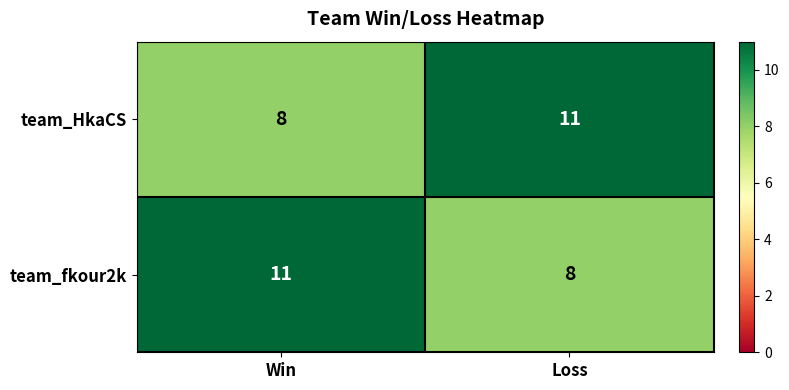

What is the sum of the team_fkour2k values at Win and Loss?

19